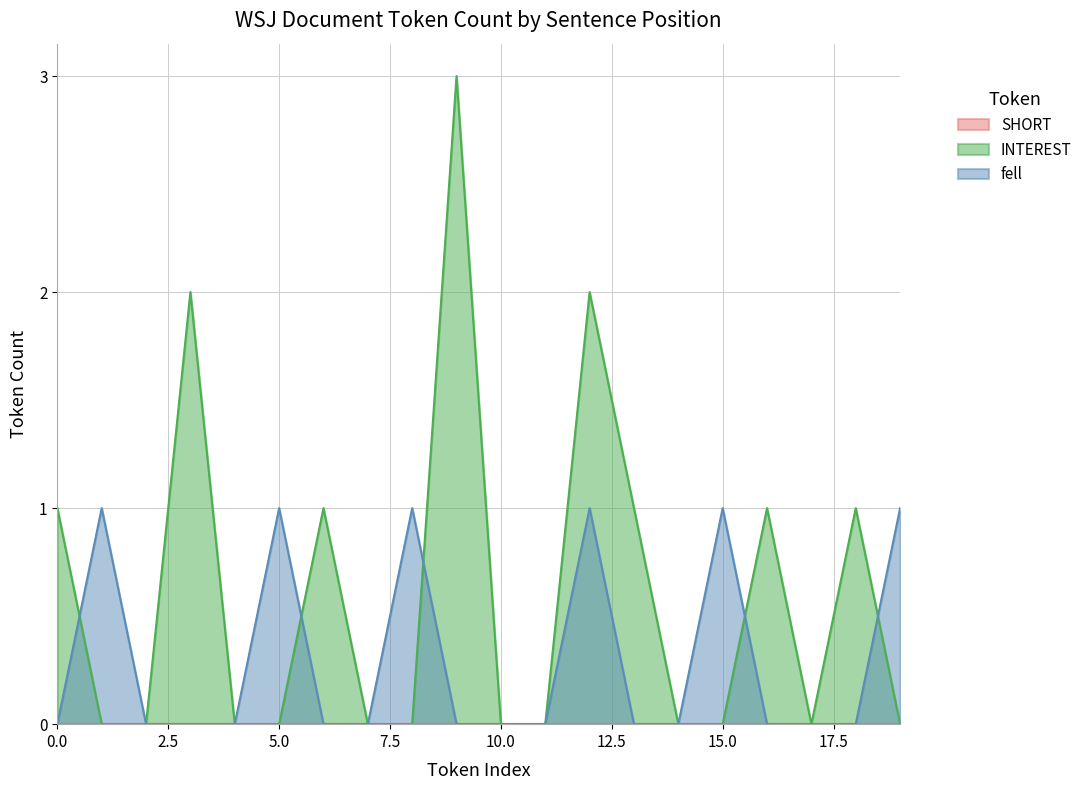

Which series has the largest range (max minus min)?

INTEREST